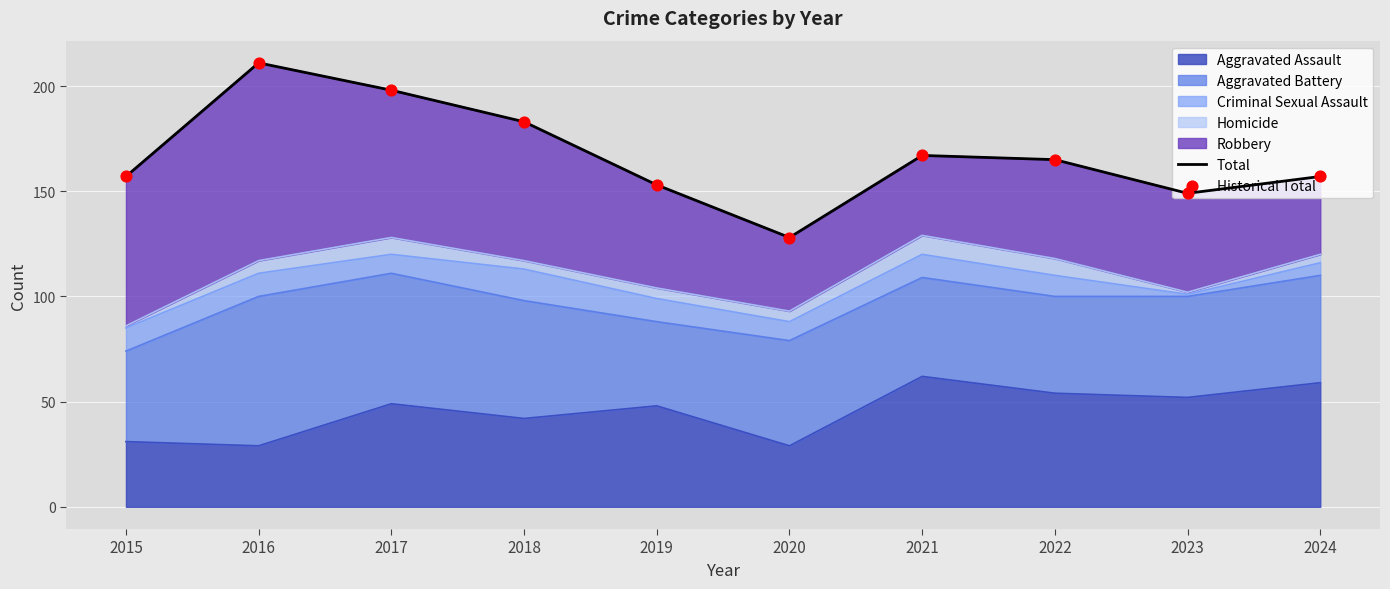

Which series has the largest Y range (max minus min)?

Total